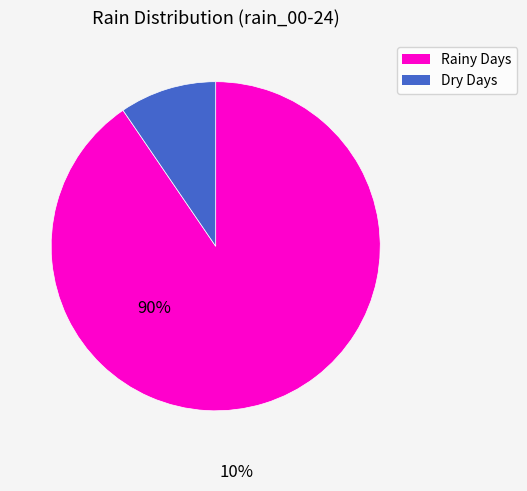

Rank the categories by value from lowest to highest.

Dry Days, Rainy Days